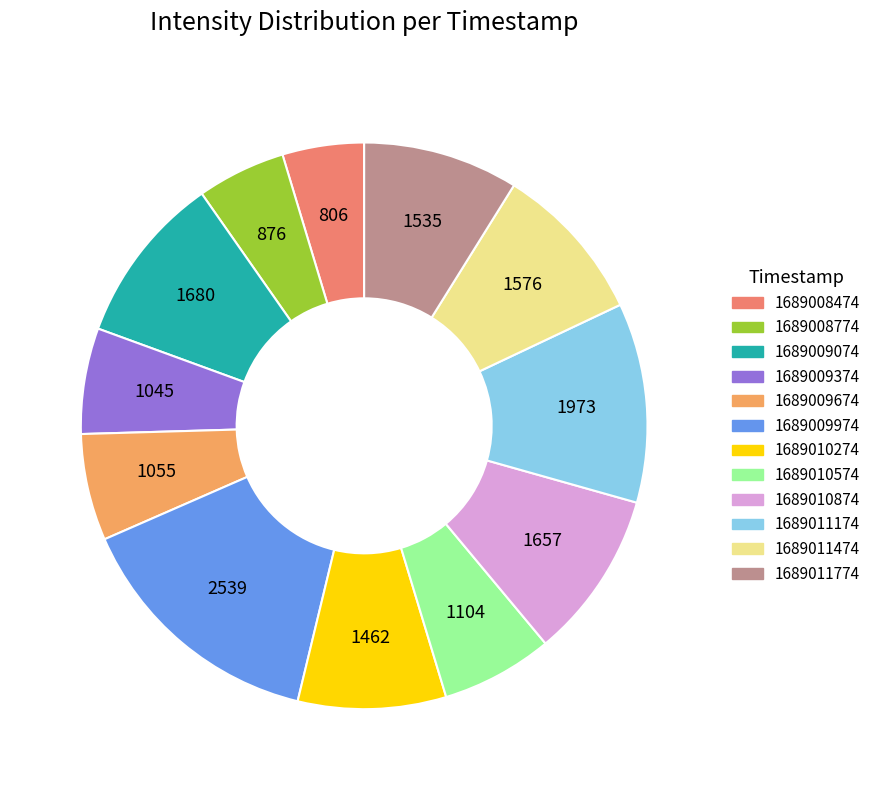

Does 1689011474 represent more than half of the total?

No